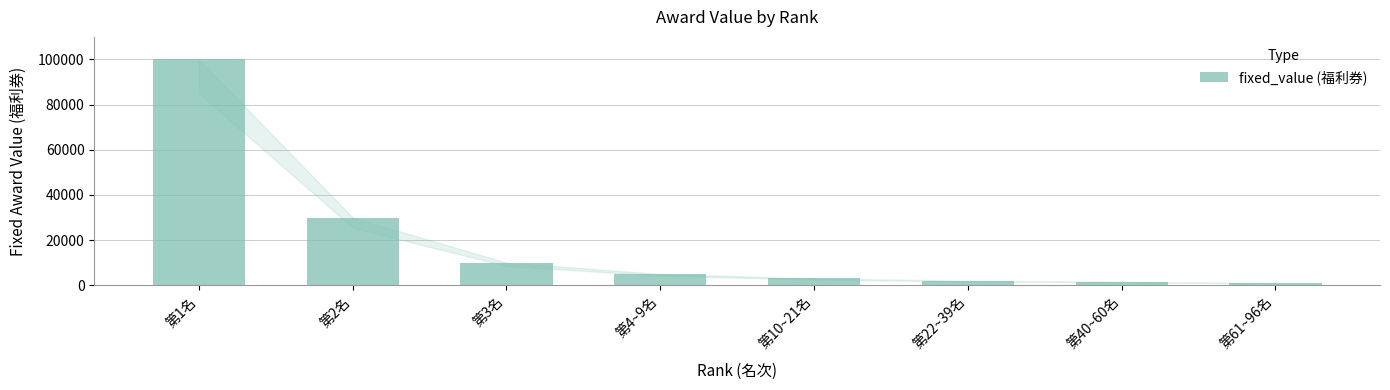

Approximately how many times larger is the value at 第61~96名 compared to 第3名?

0.1